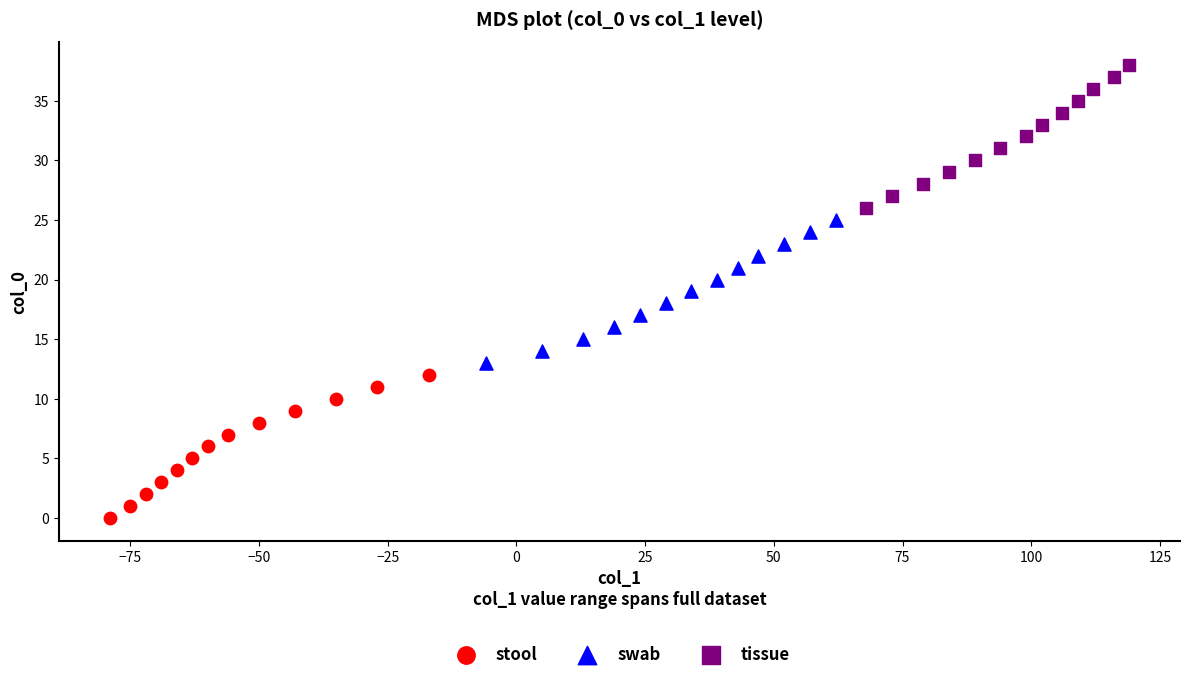

Which series contains the highest Y value?

tissue